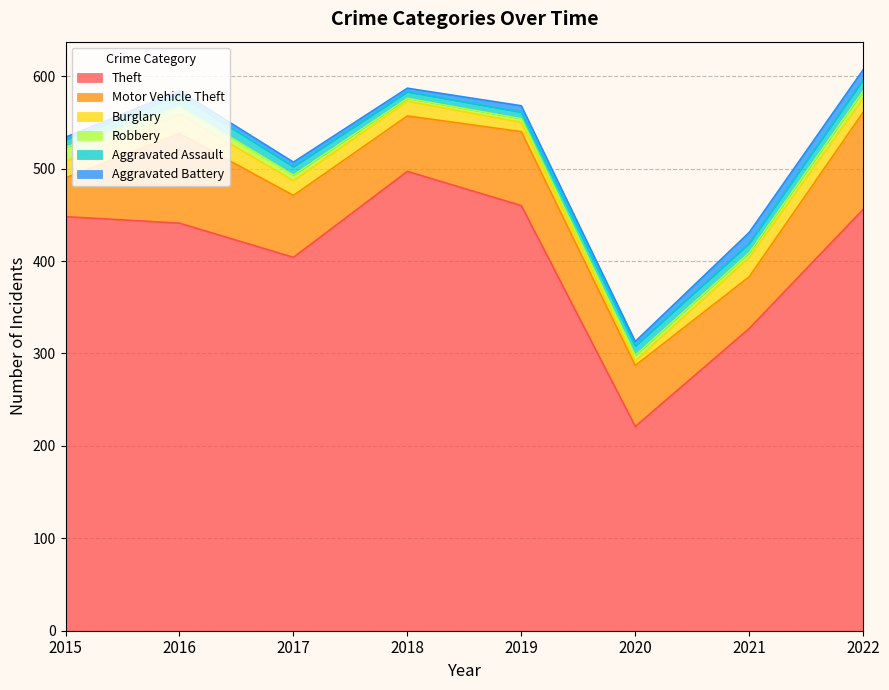

What is the value of the Robbery point at the 4th from the left?

3